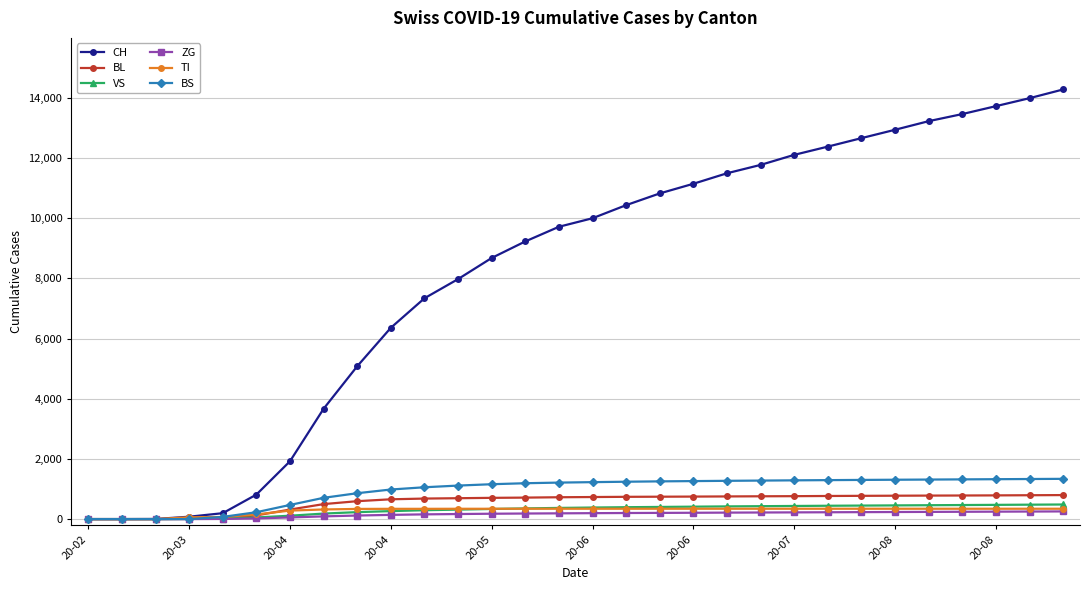

What is the highest value of the CH series?

14282